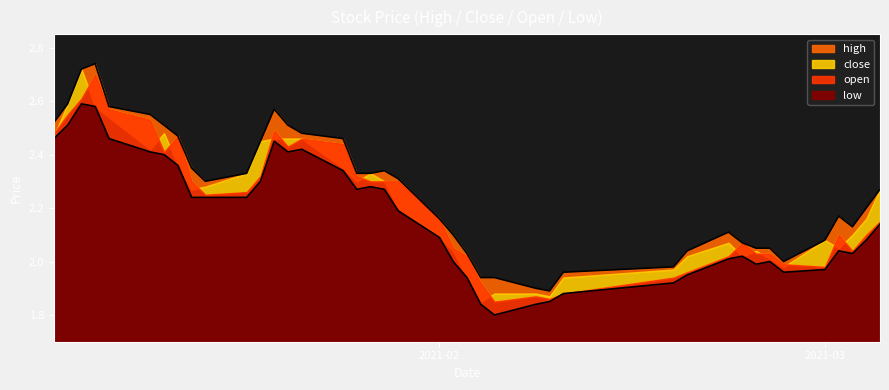

Which series has the largest total across all categories?

high